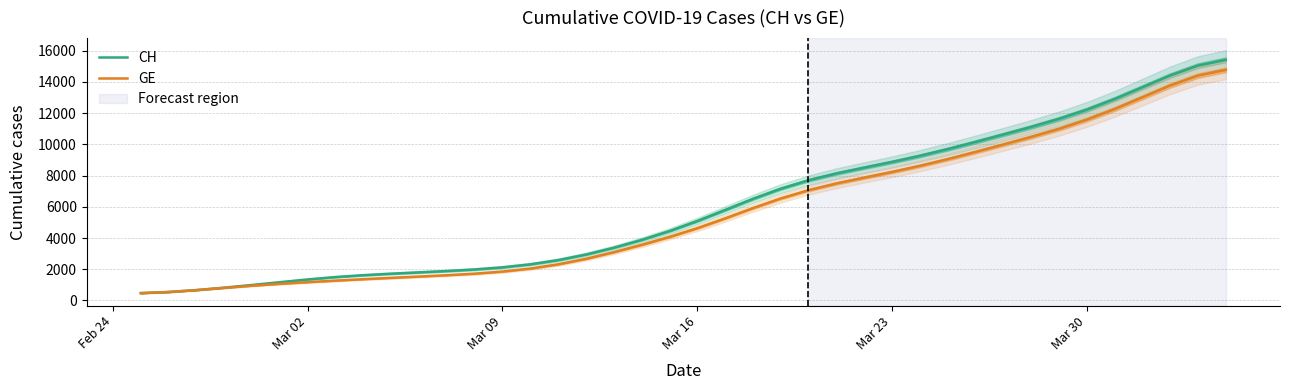

True or false: CH and GE intersect in this chart.

False